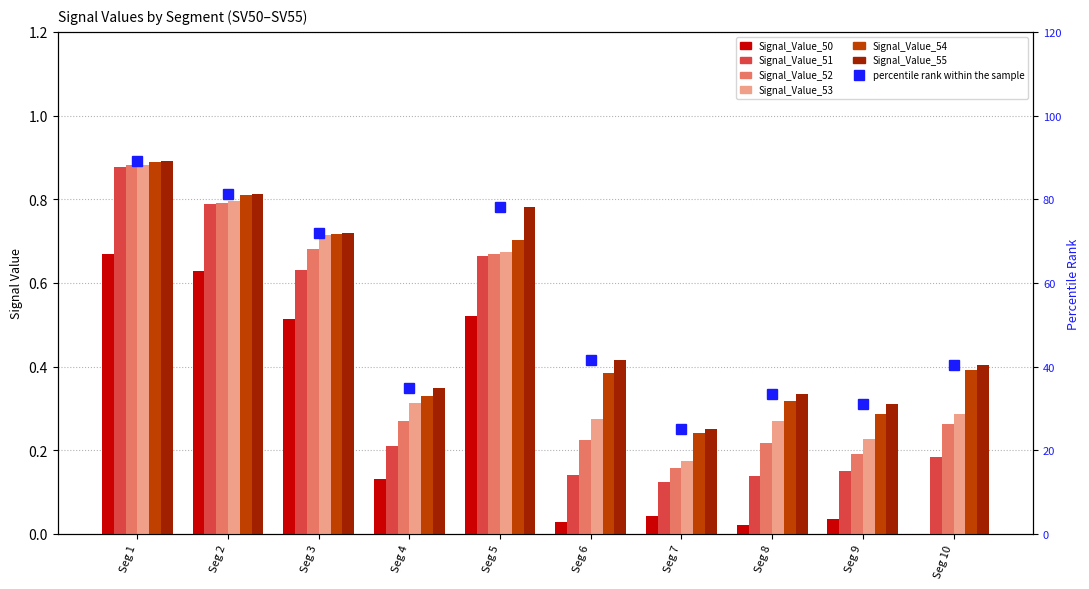

At which label does Signal_Value_54 reach its peak?

Seg 1